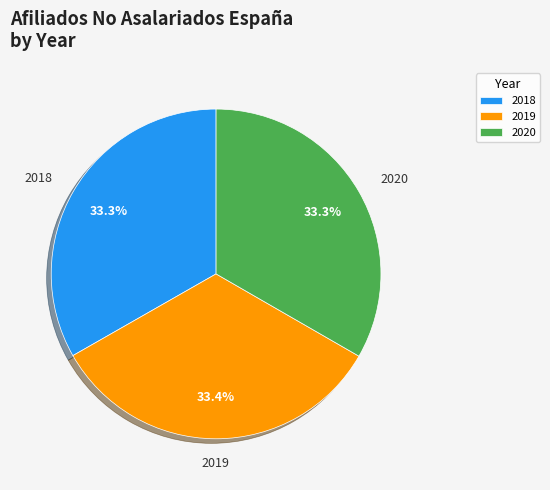

Approximately how many times larger is the value at 2019 compared to 2018?

1.0